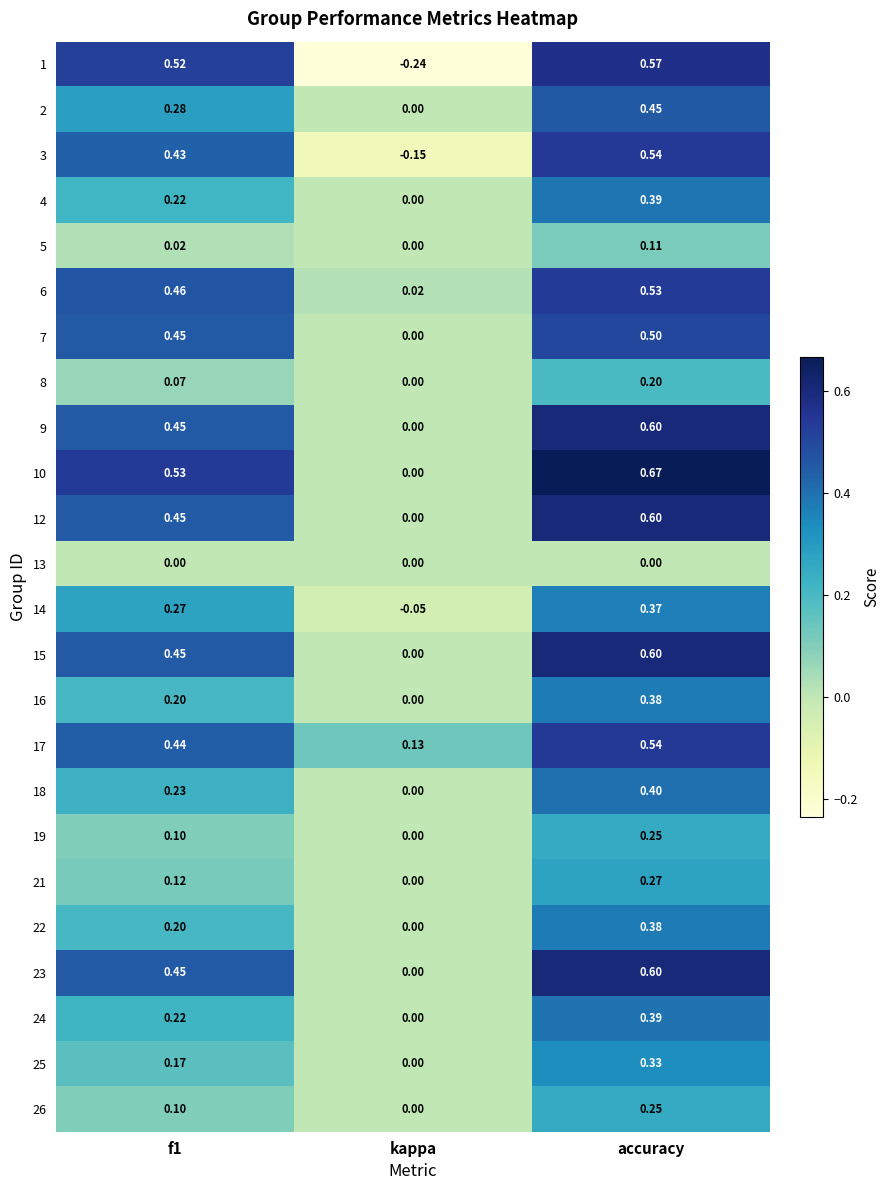

Where is 2 nearest to the value 0?

kappa